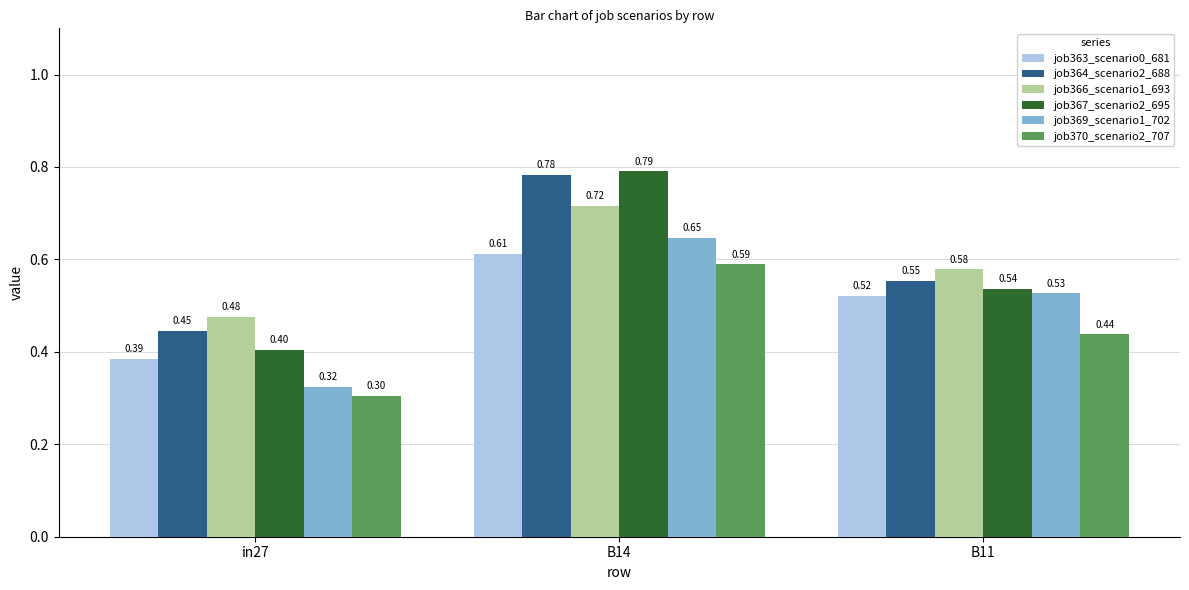

At which label does job364_scenario2_688 reach its minimum?

in27